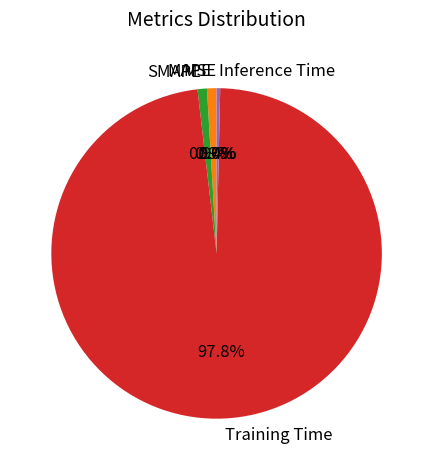

To the nearest percent, what is the average slice percentage?

20%